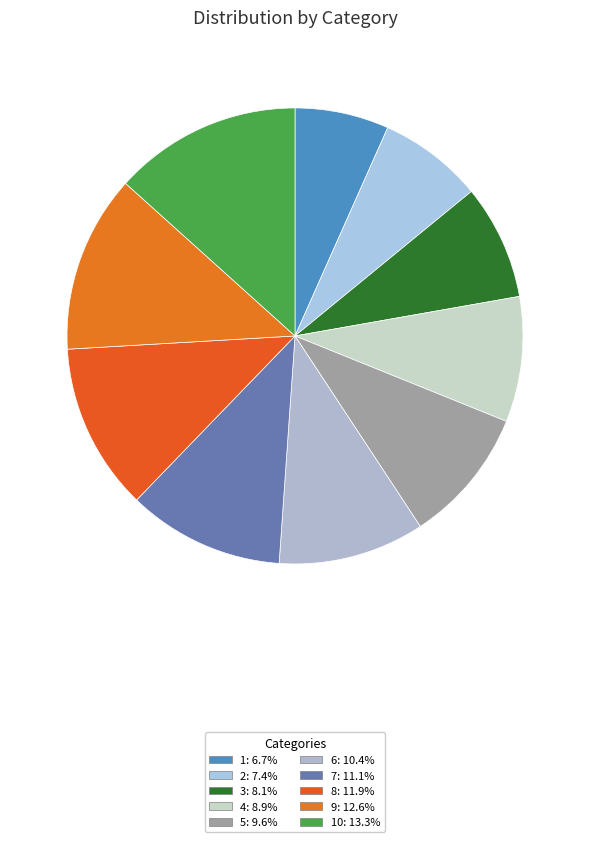

How many slices are in this pie chart?

10